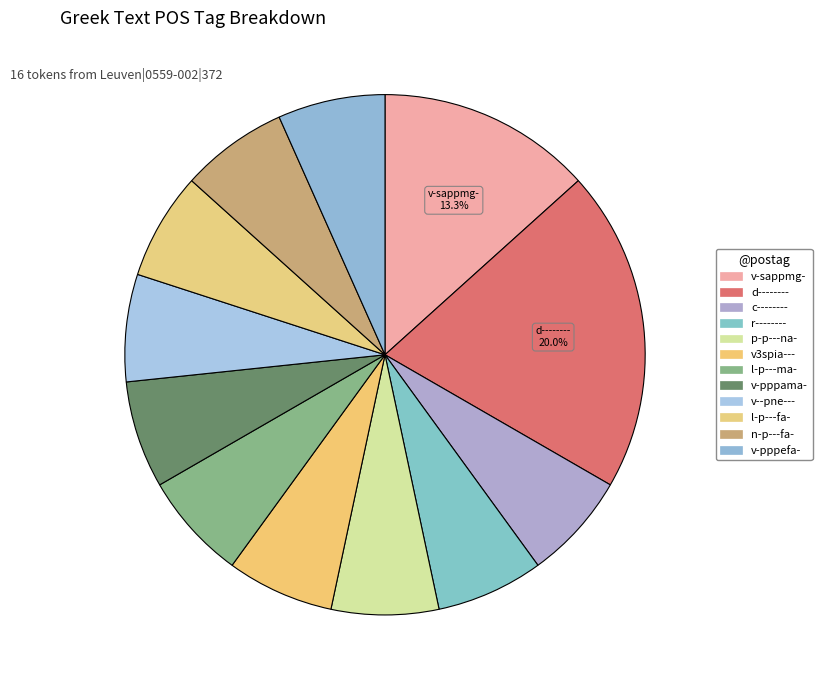

To the nearest percent, what is the difference between the largest and smallest slice percentages?

13%